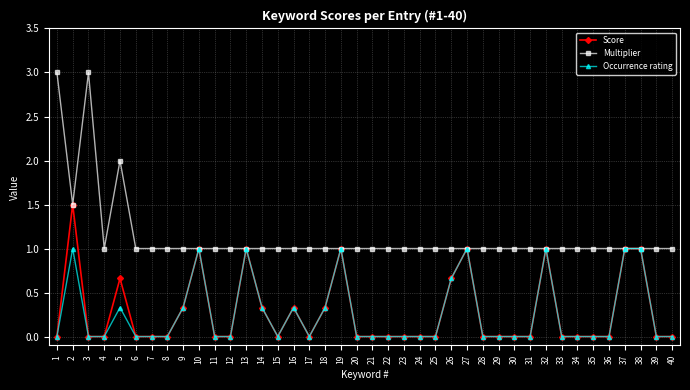

What is the value of the Multiplier point at the 28th from the left?

1.0